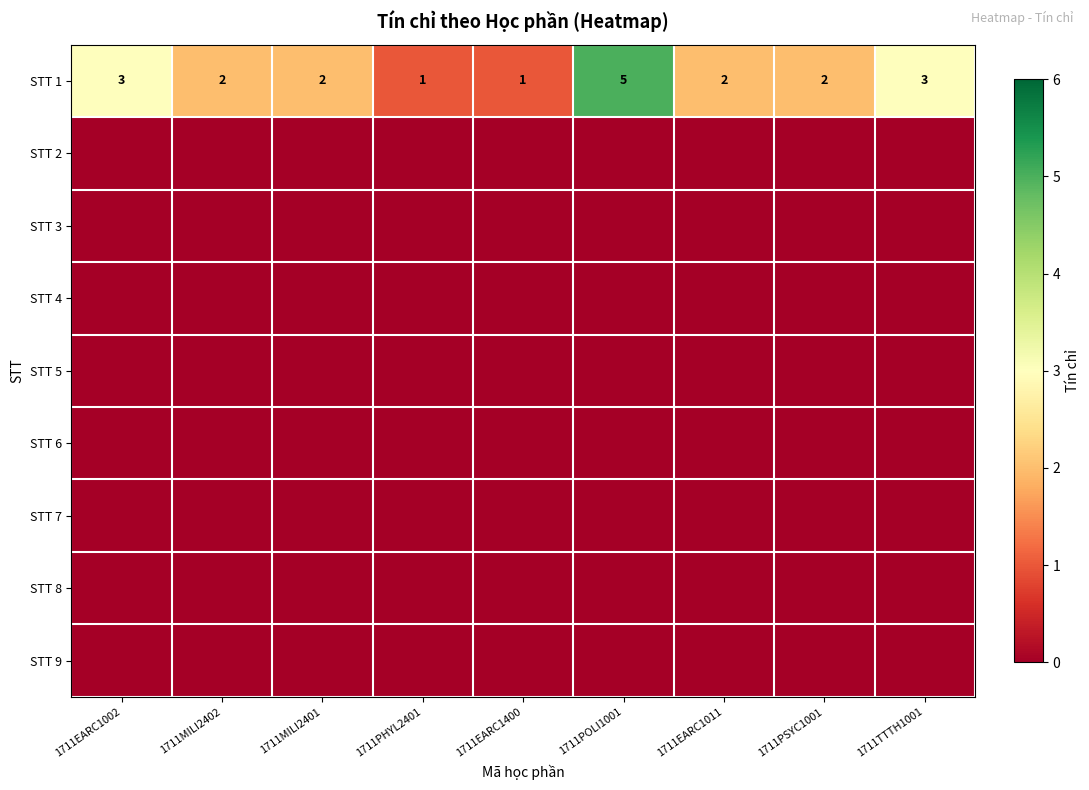

True or false: STT 1 has a value of 5 at 1711POLI1001.

True